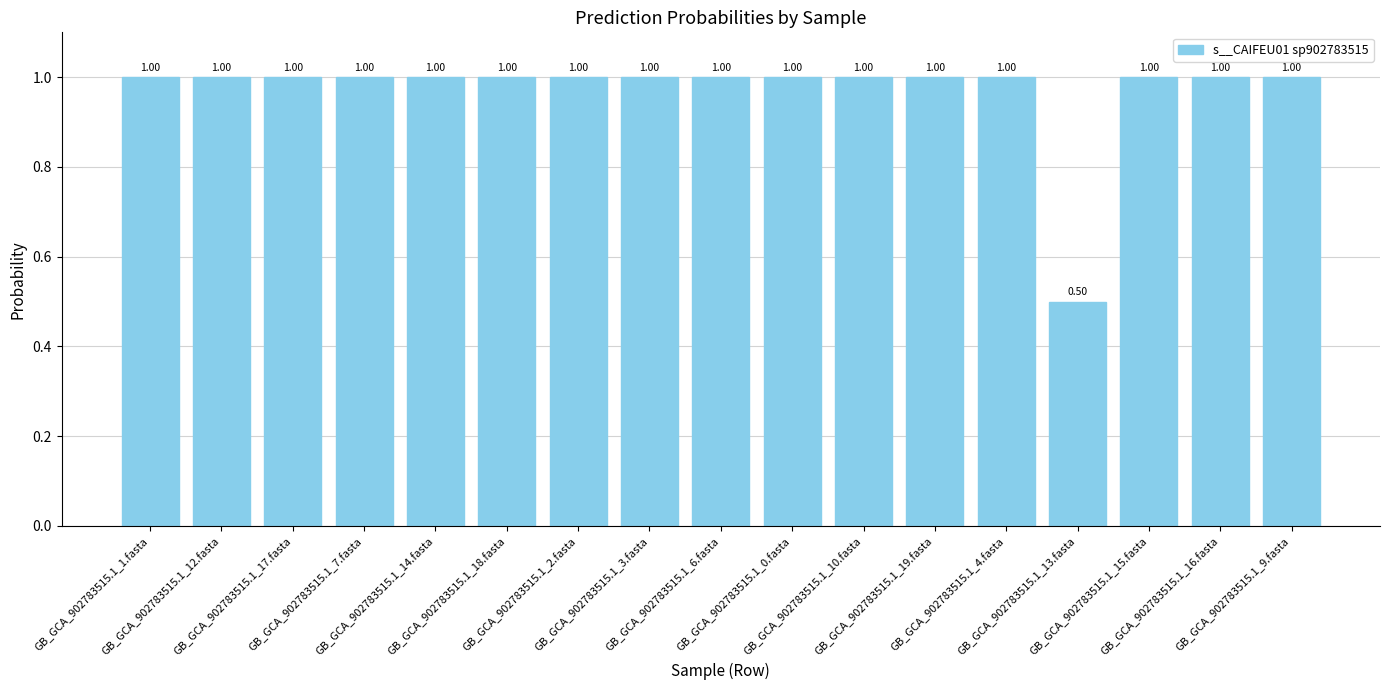

What is the sum of all values?

16.5